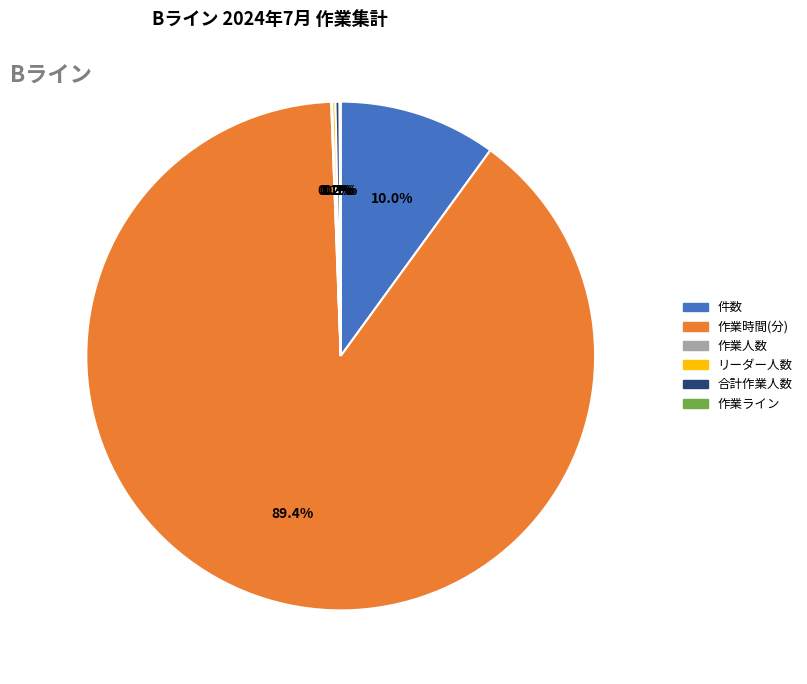

Is there any slice that represents more than half of the pie?

Yes